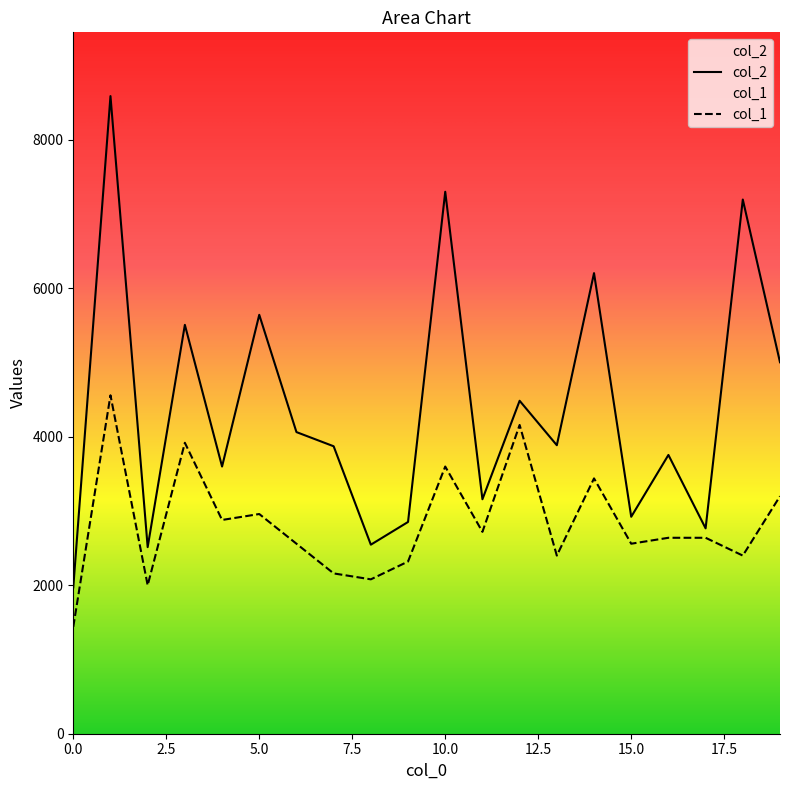

Is this an area chart (filled region under the line)?

No